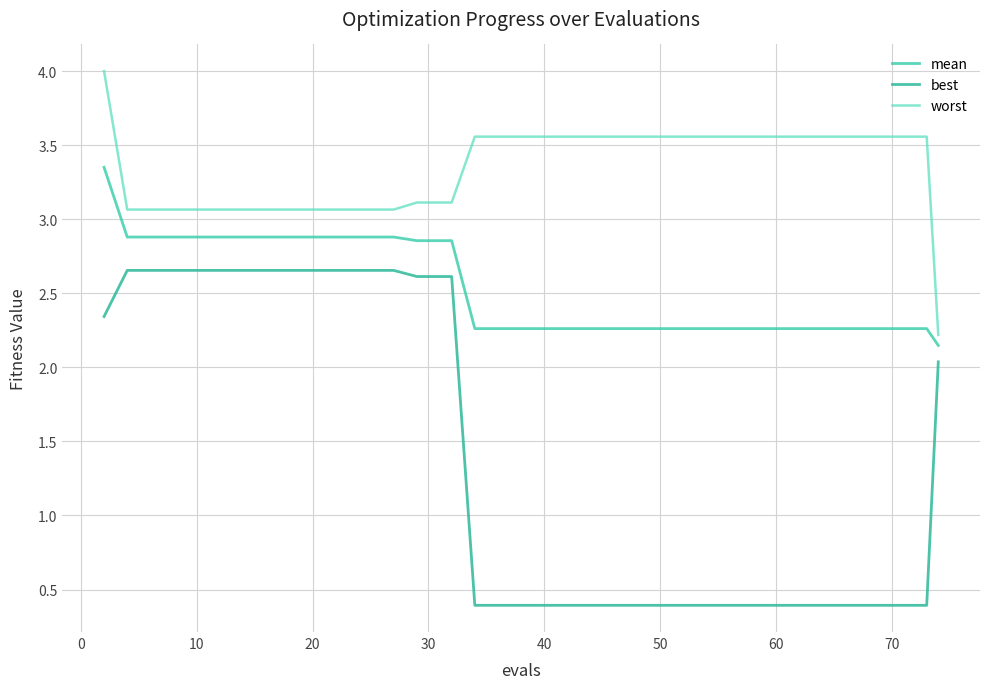

True or false: best and worst intersect in this chart.

False